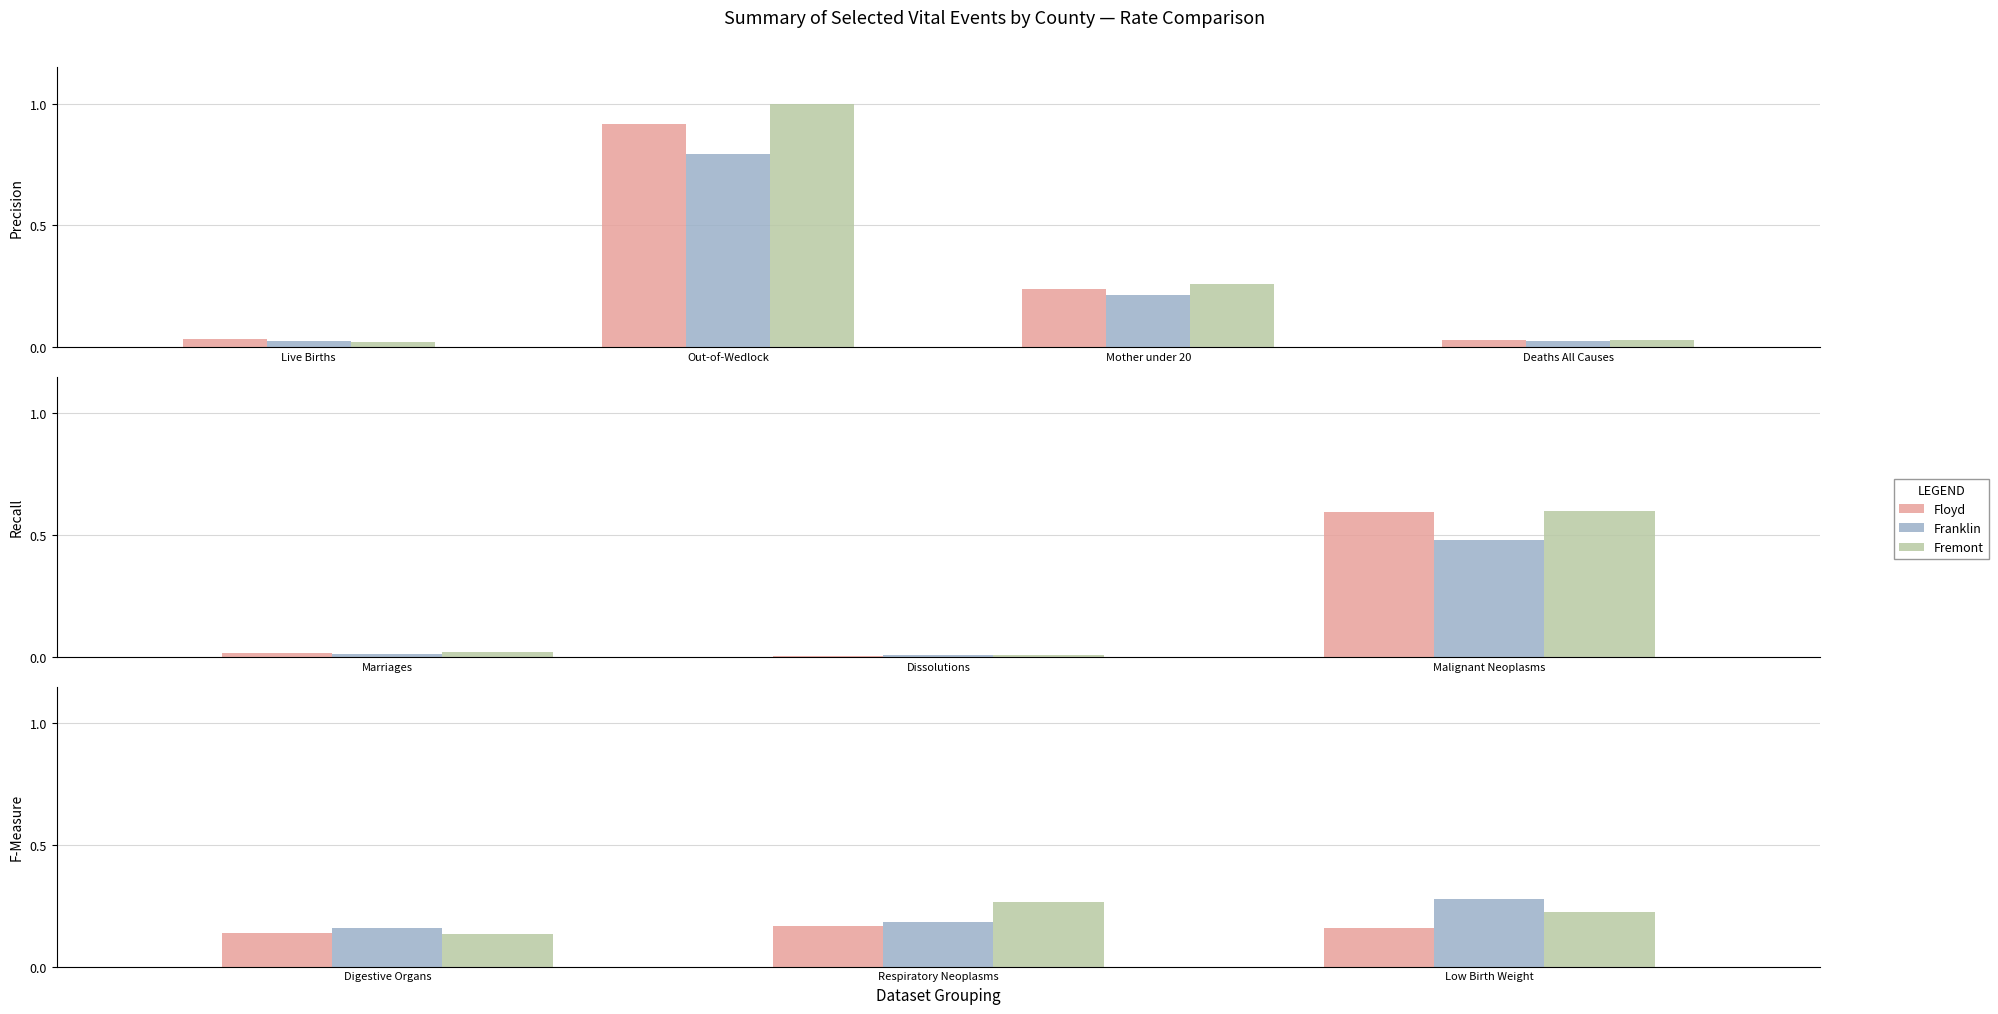

Are the bars grouped side by side (vs. stacked)?

Yes